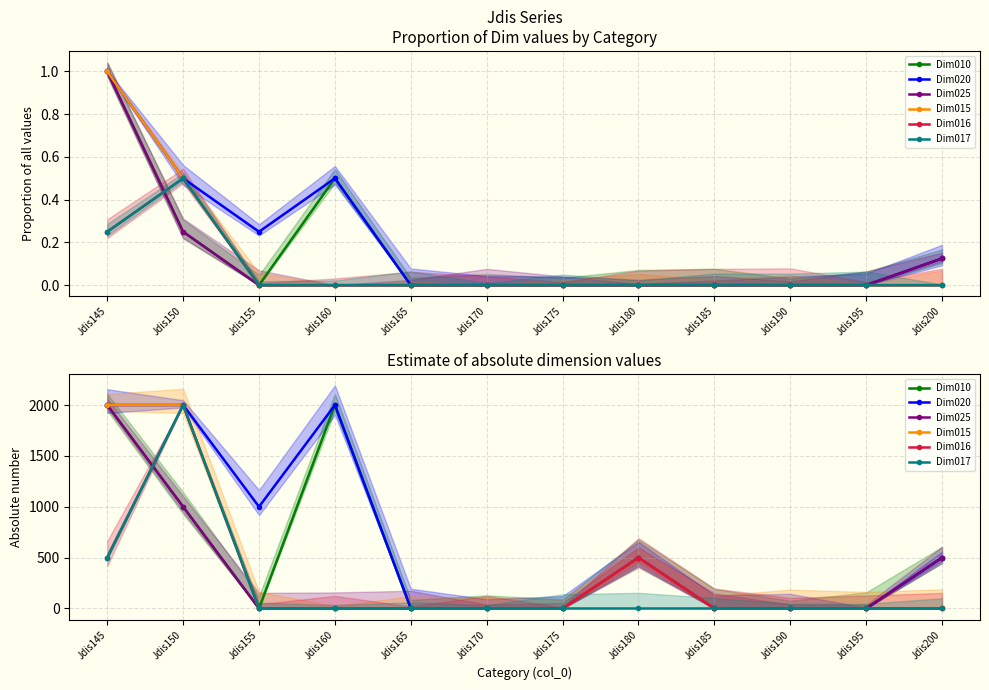

What is the difference between the maximum and second lowest values in the Dim016 series?

2000